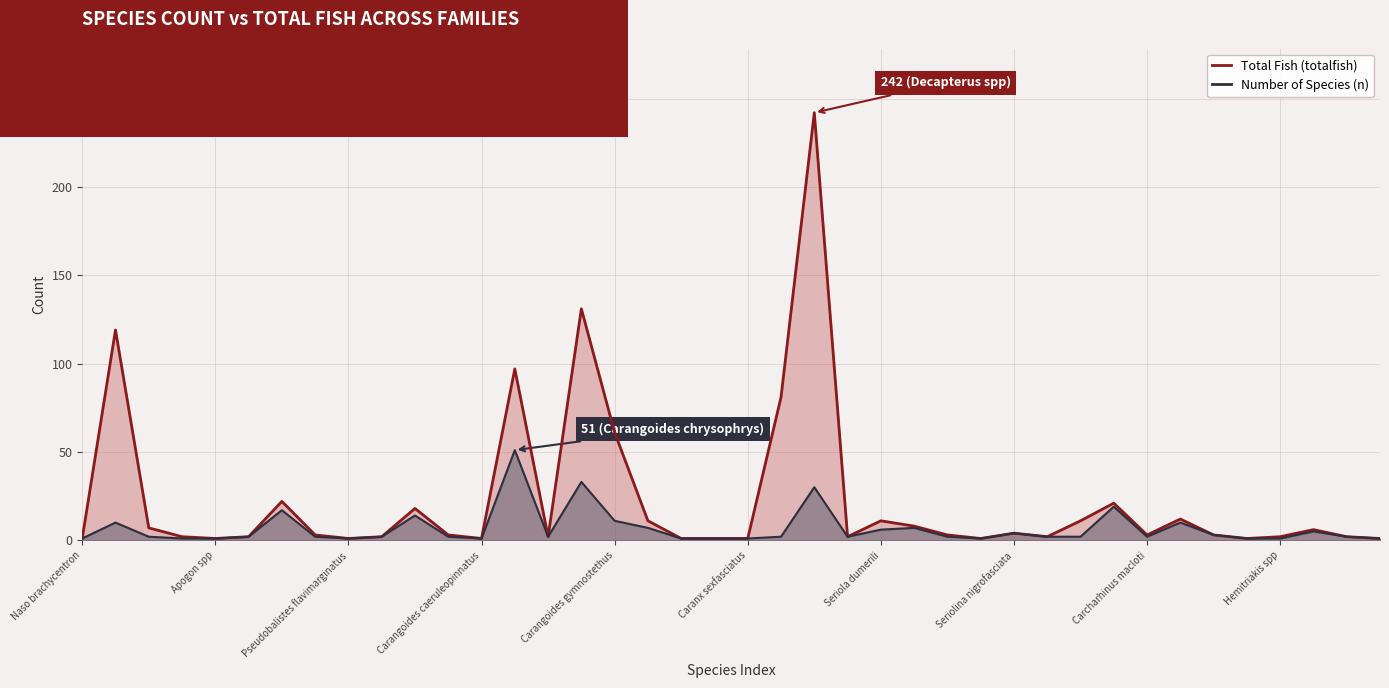

True or false: Total Fish (totalfish) and Number of Species (n) cross at least once.

False